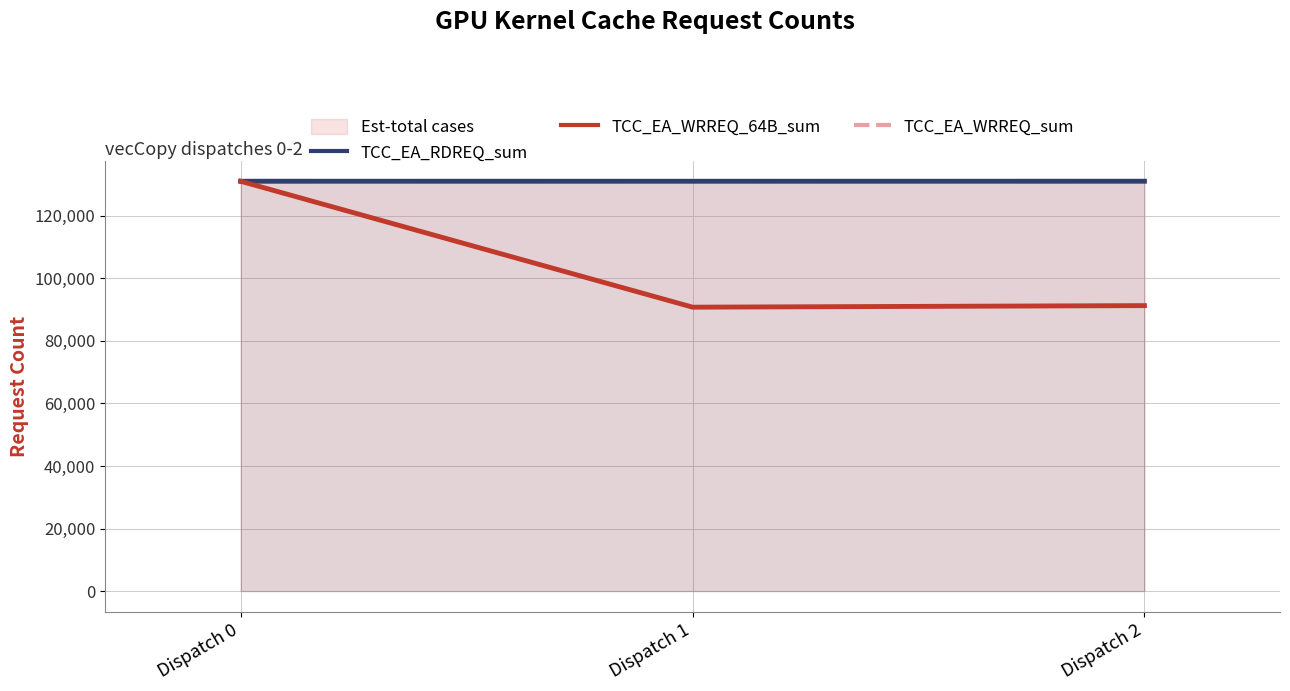

Which series has the largest total across all categories?

TCC_EA_RDREQ_sum